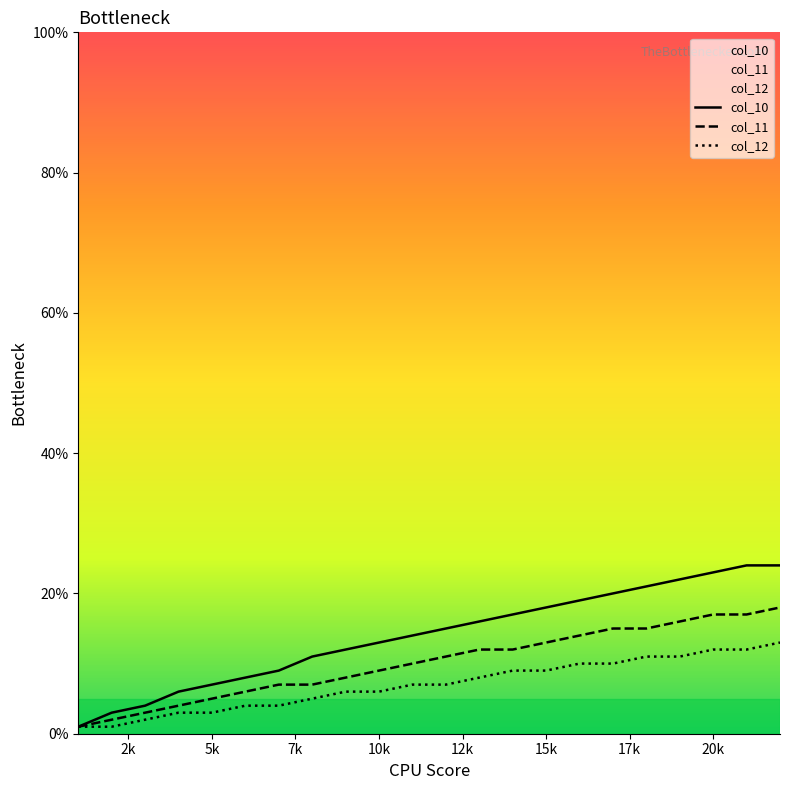

Reading left to right, transcribe all the data shown in this chart.

col_10: 0.0	0.0	0.0	0.1	0.1	0.1	0.1	0.1	0.1	0.1	0.1	0.1	0.2	0.2	0.2	0.2	0.2	0.2	0.2	0.2	0.2	0.2
col_11: 0.0	0.0	0.0	0.0	0.1	0.1	0.1	0.1	0.1	0.1	0.1	0.1	0.1	0.1	0.1	0.1	0.1	0.1	0.2	0.2	0.2	0.2
col_12: 0.0	0.0	0.0	0.0	0.0	0.0	0.0	0.1	0.1	0.1	0.1	0.1	0.1	0.1	0.1	0.1	0.1	0.1	0.1	0.1	0.1	0.1